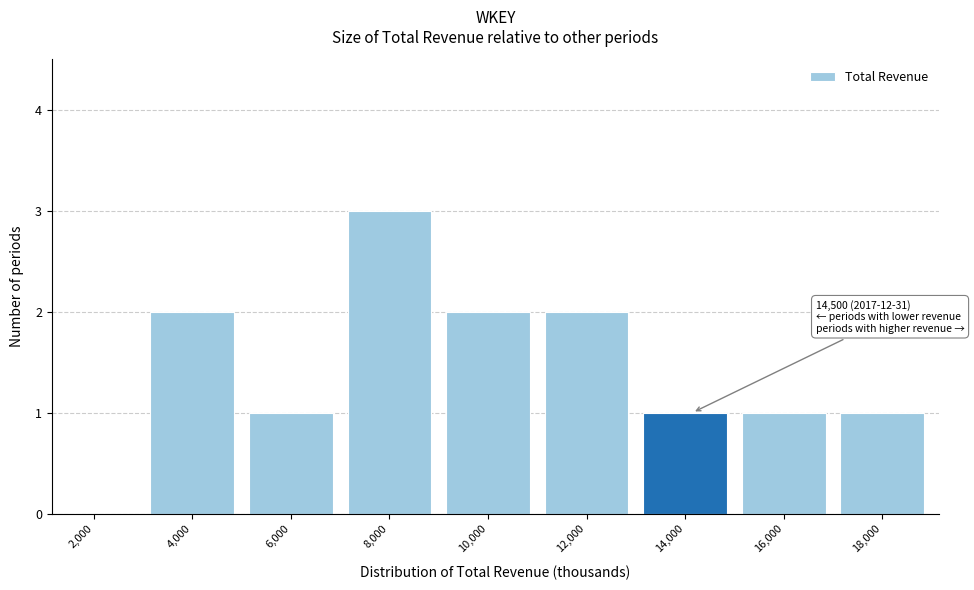

Reading left to right, transcribe all the data shown in this chart.

2,000=0	4,000=2	6,000=1	8,000=3	10,000=2	12,000=2	14,000=1	16,000=1	18,000=1